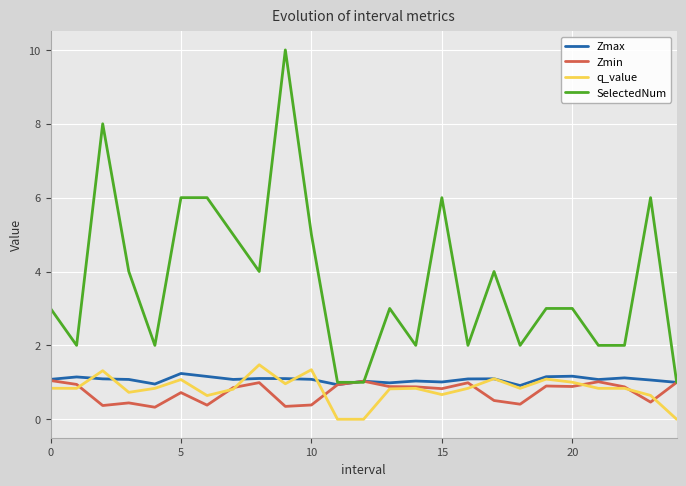

Which series has the largest total across all categories?

SelectedNum